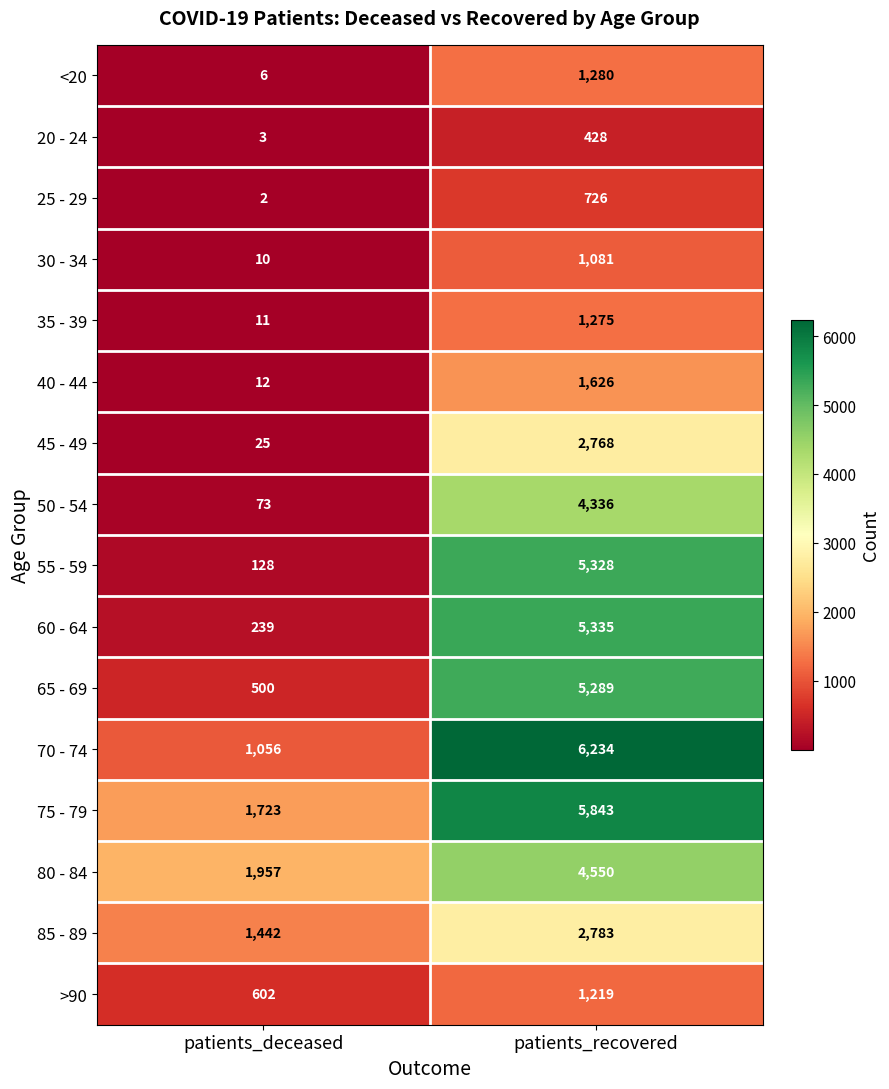

What is the sum of all 60 - 64 values?

5574